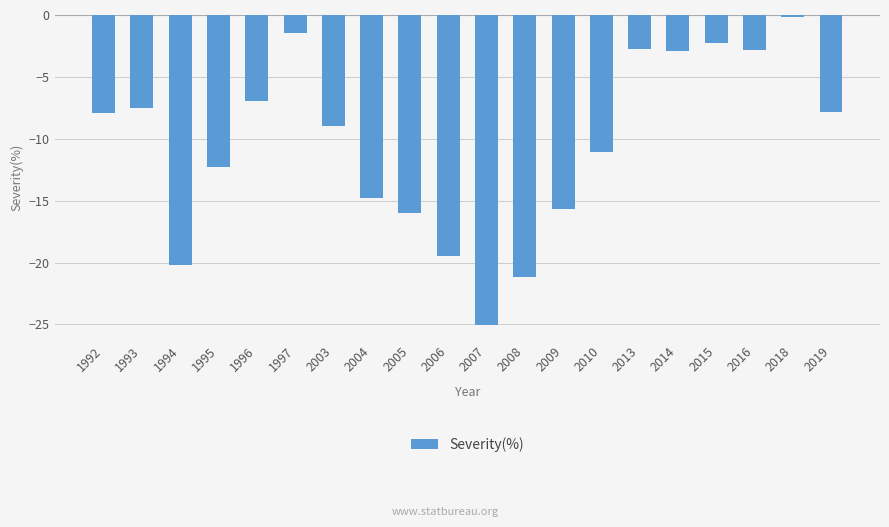

Between 2016 and 2007, which is larger?

2016